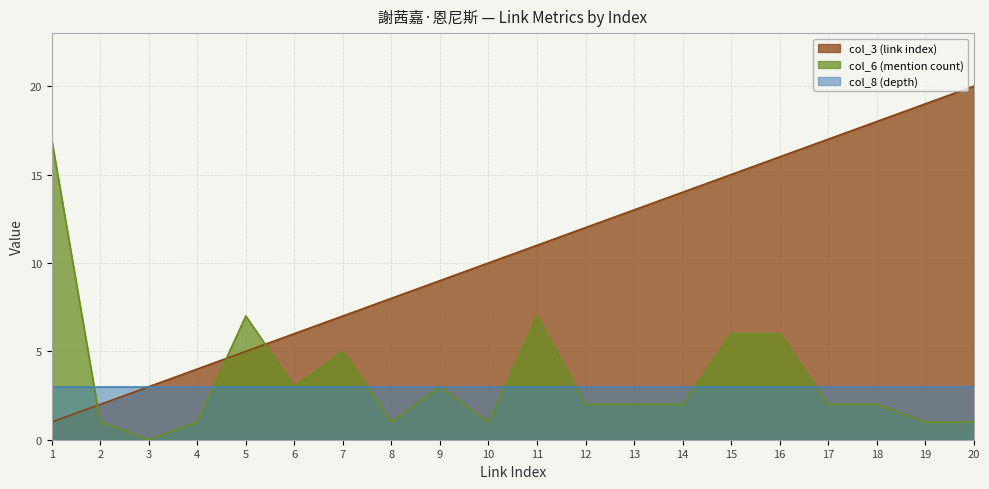

At which label does col_6 (mention count) first exceed 2?

1